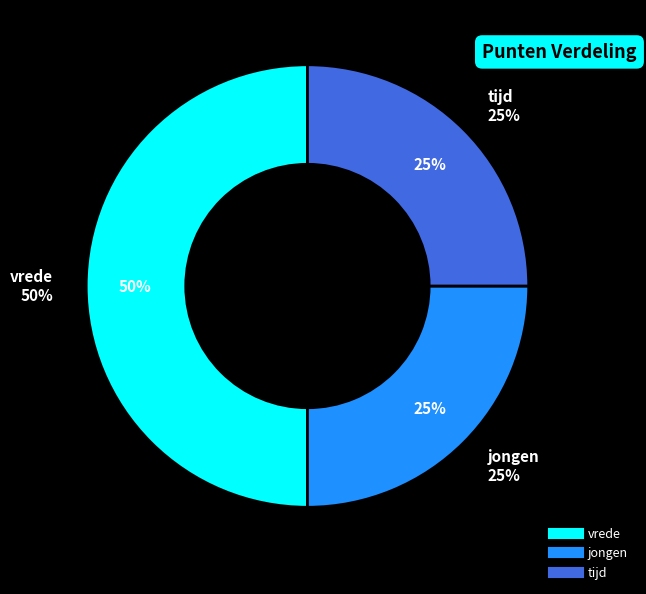

To the nearest percent, what portion does jongen represent?

25%